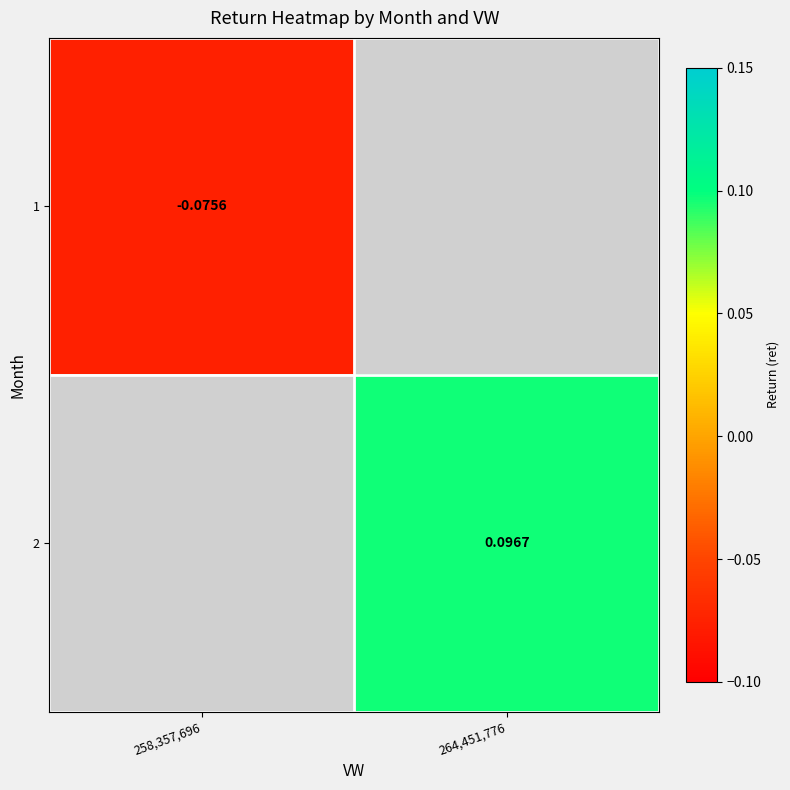

At which category does the chart reach its peak across all series?

264,451,776